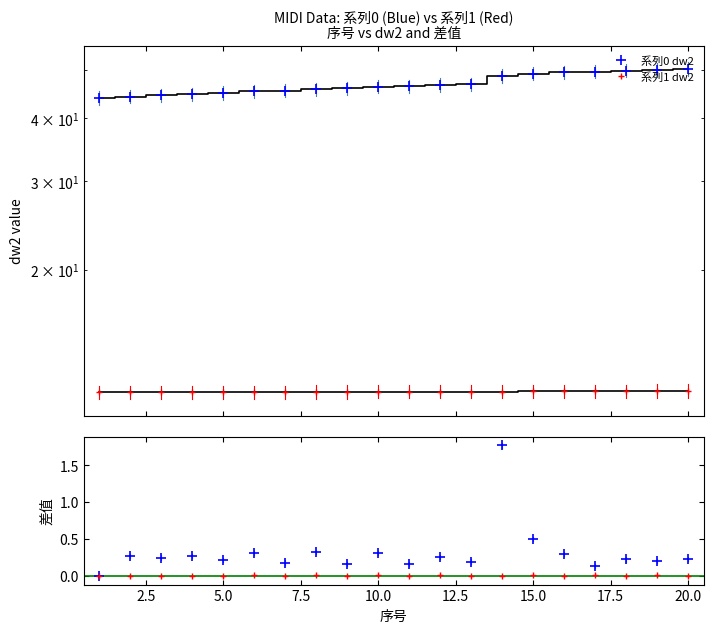

True or false: 系列0 dw2 and 系列0 差值 intersect in this chart.

False